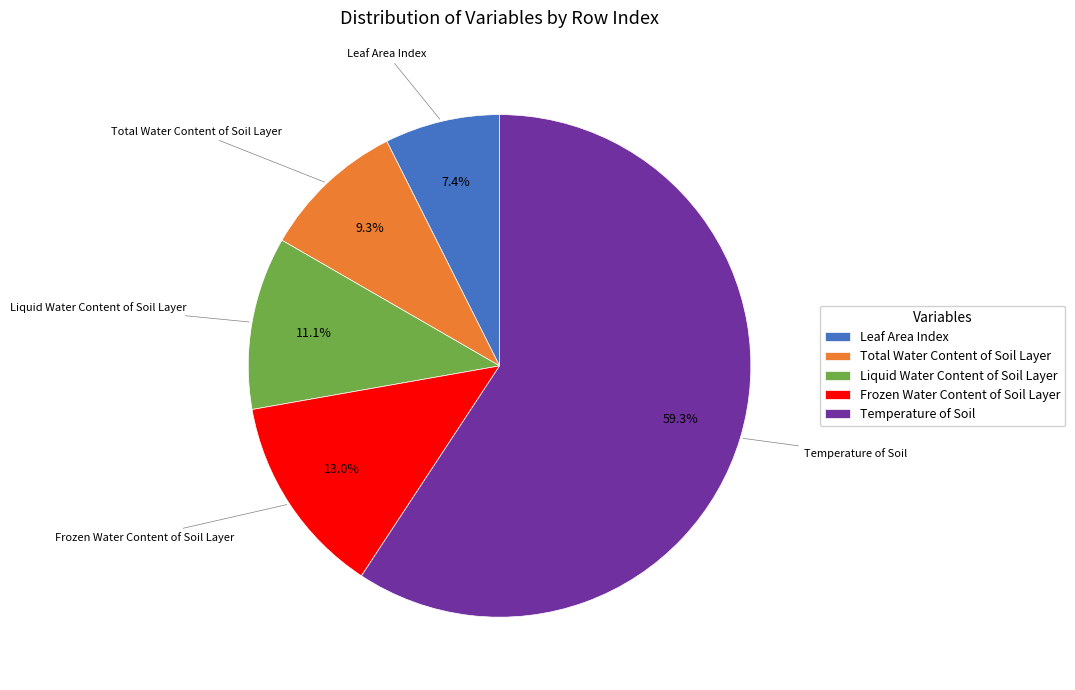

Rank the categories by value from lowest to highest.

Leaf Area Index, Total Water Content of Soil Layer, Liquid Water Content of Soil Layer, Frozen Water Content of Soil Layer, Temperature of Soil